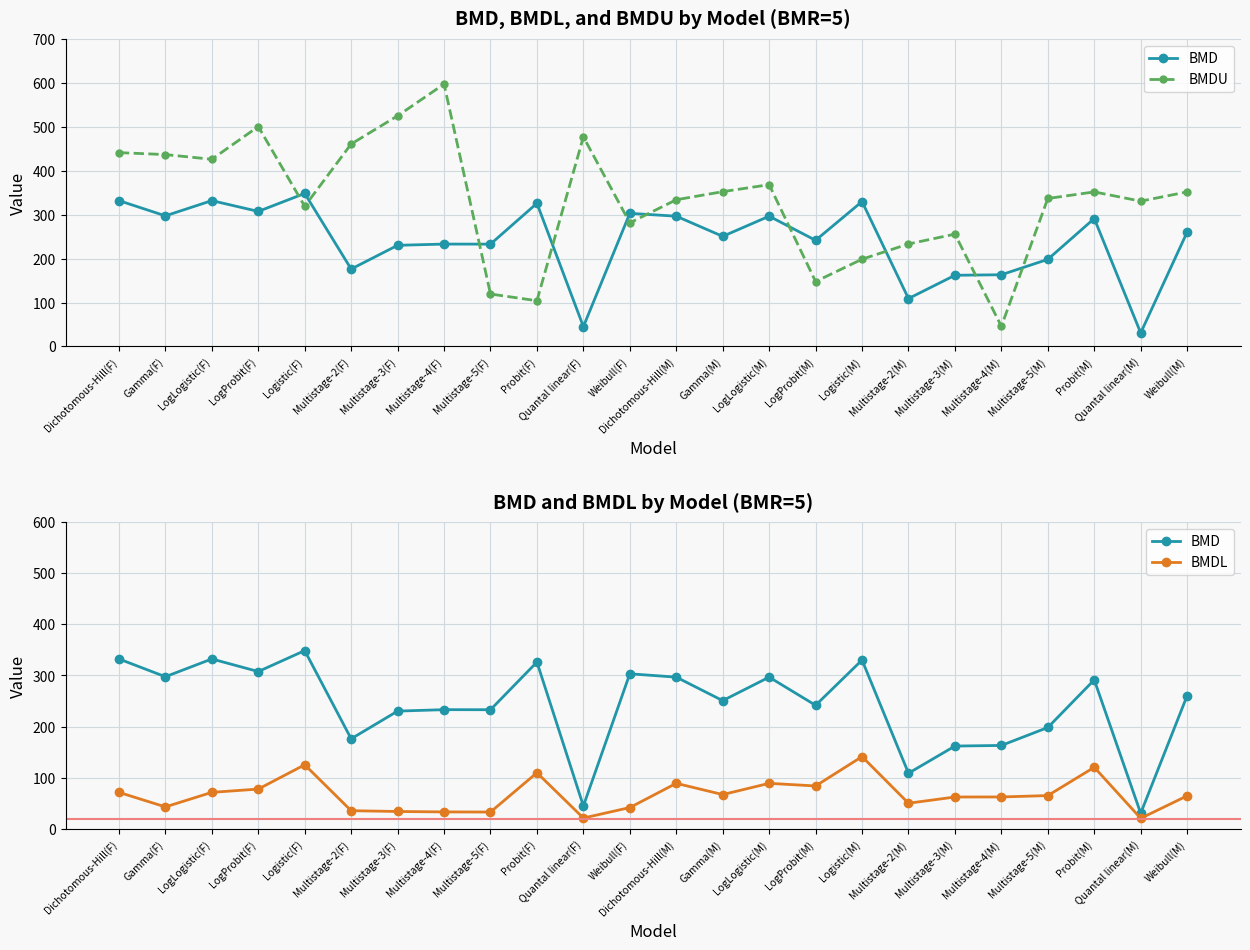

True or false: BMD has a value of 330.2 at Logistic(M).

True